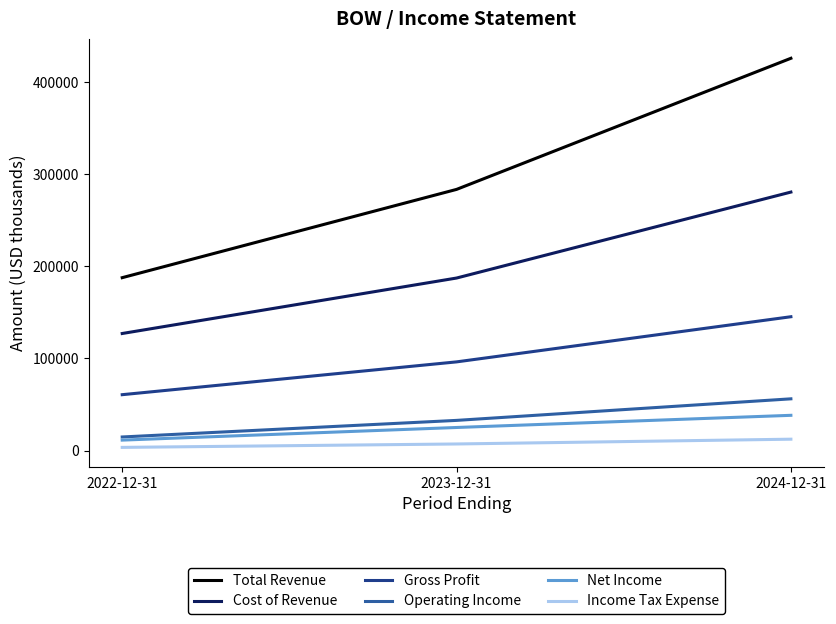

What is the difference between the maximum and minimum values in the Net Income series?

26900